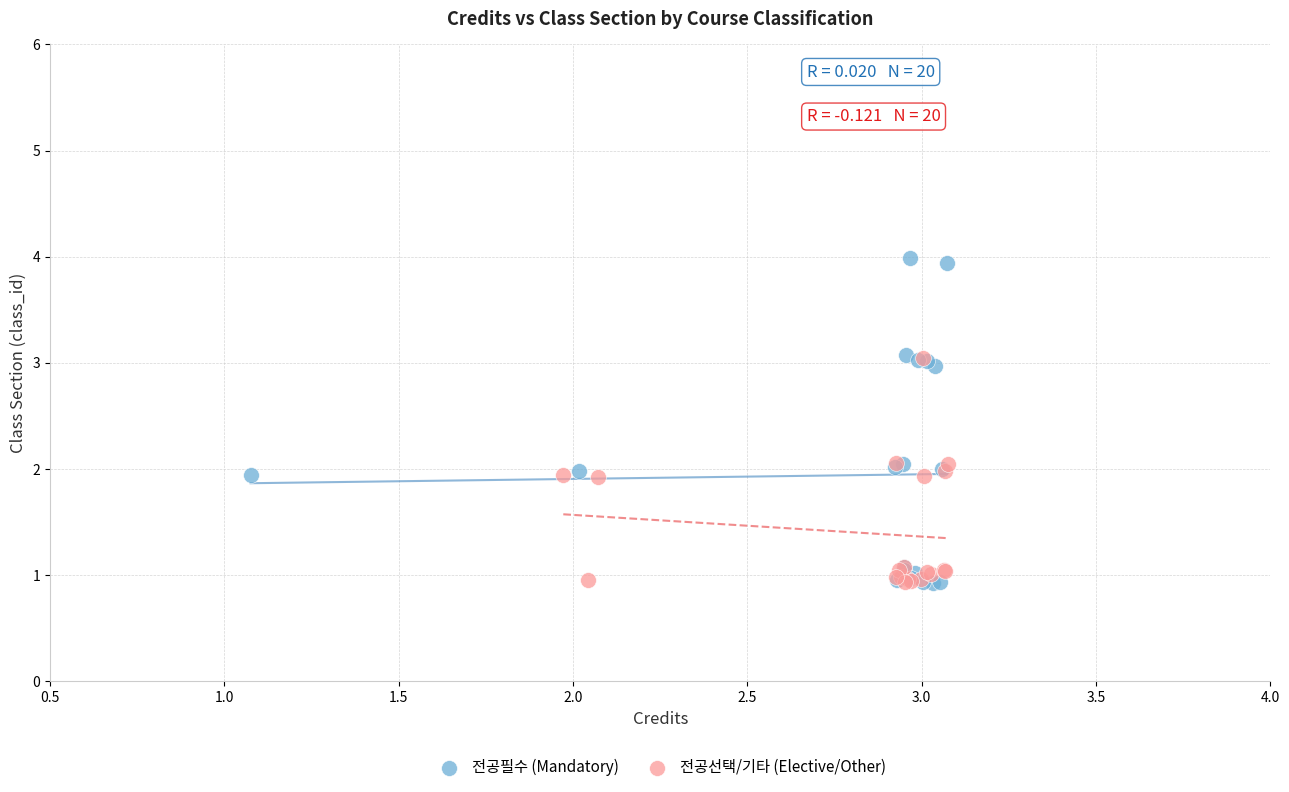

Which series contains the highest Y value?

전공필수 (Mandatory)